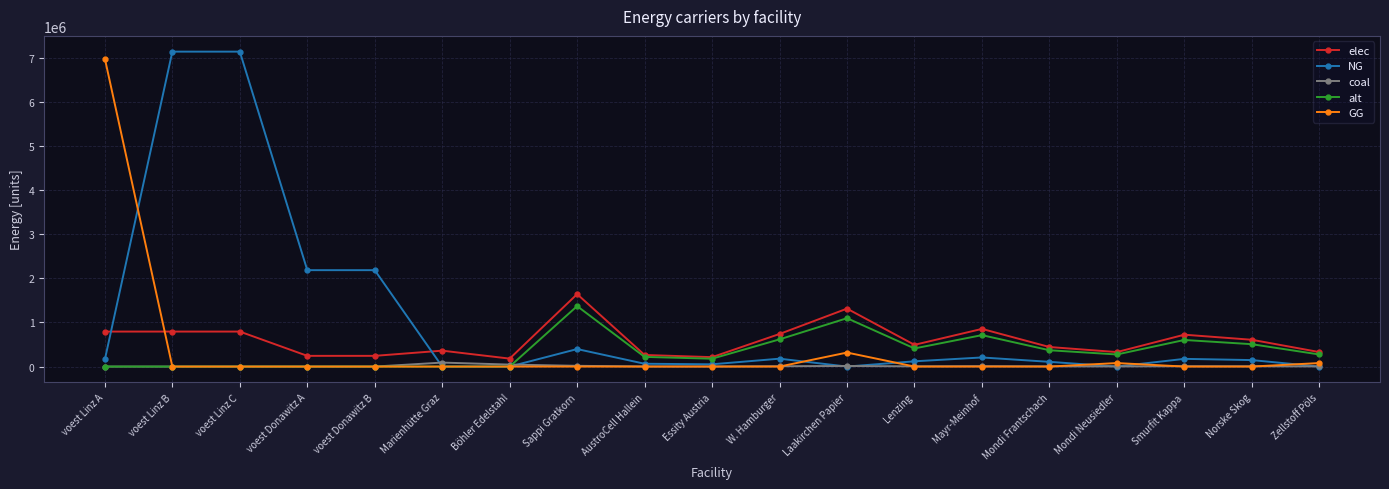

True or false: alt has a value of 274281.6 at Zellstoff Pöls.

True